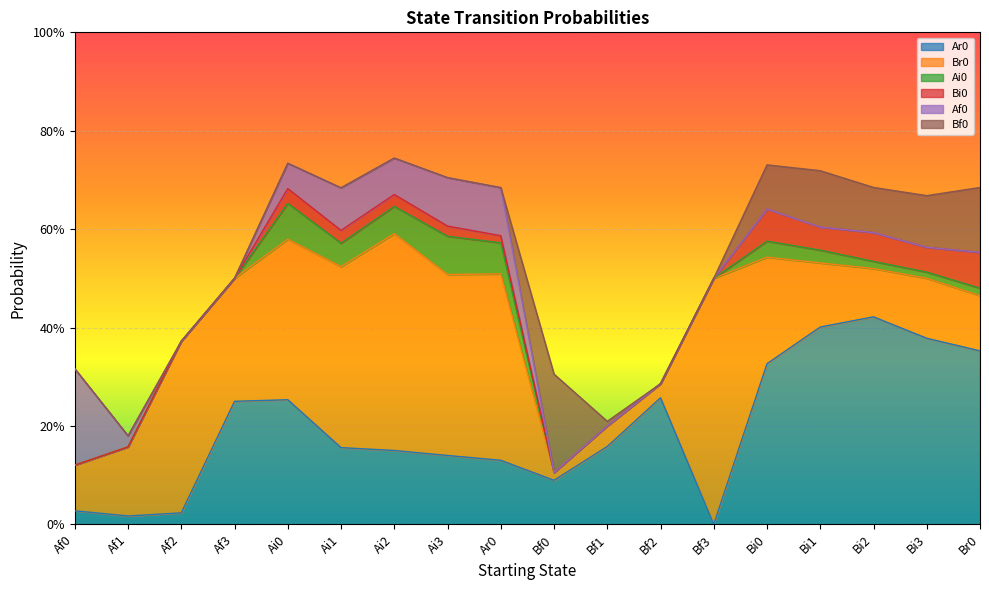

What is the spread (max minus min) of values at Bi2?

0.4